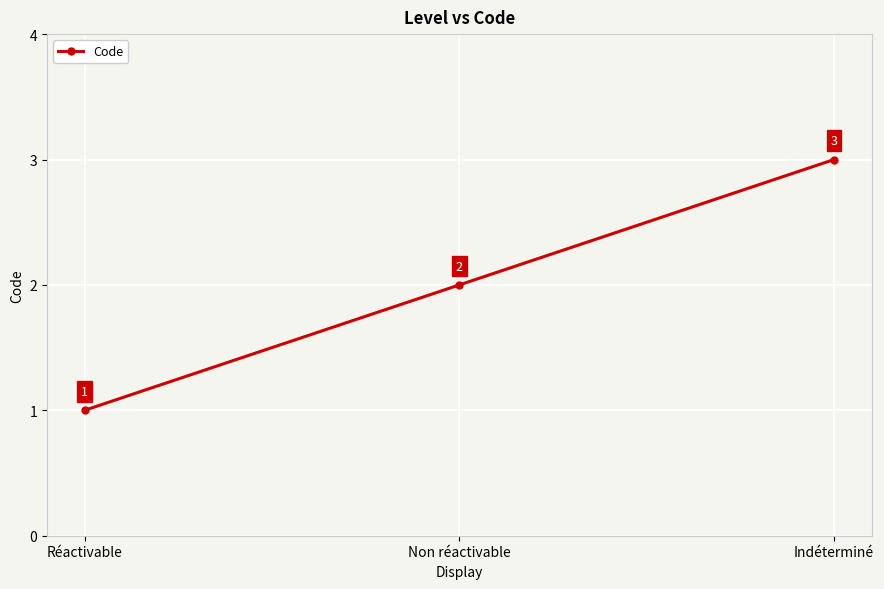

True or false: the data shows 1 at Réactivable.

True